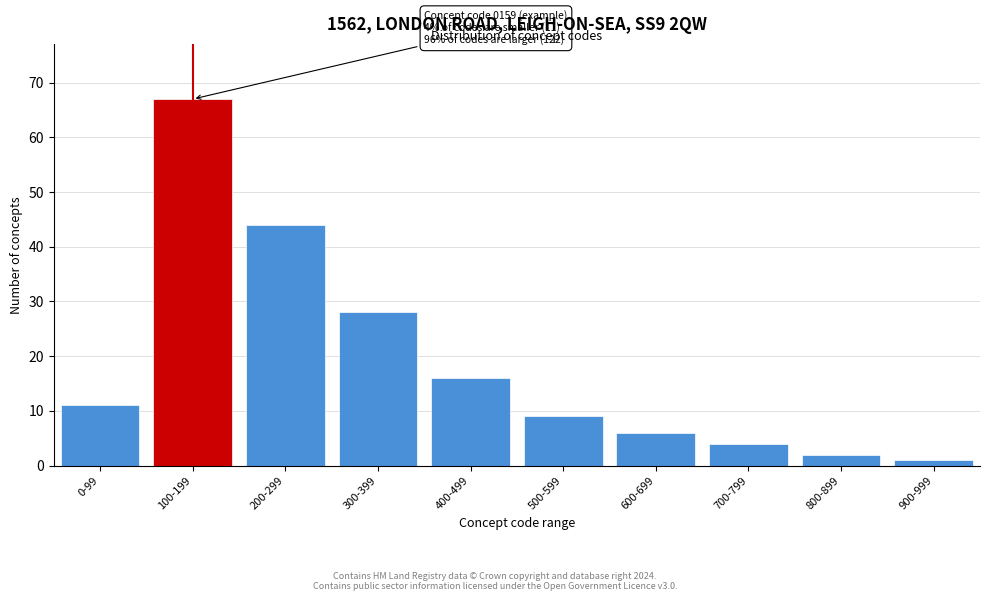

Reading left to right, what are all the values shown in this chart?

11	67	44	28	16	9	6	4	2	1